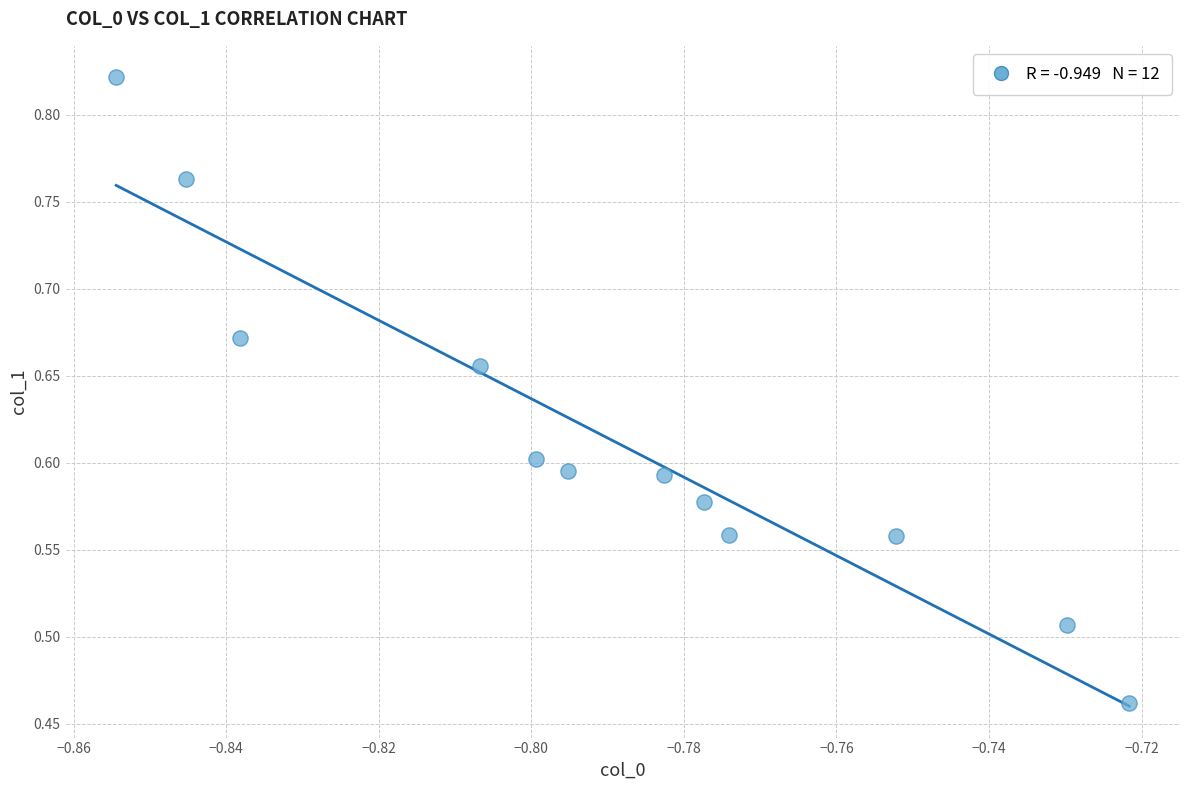

What is the average X value?

-0.8